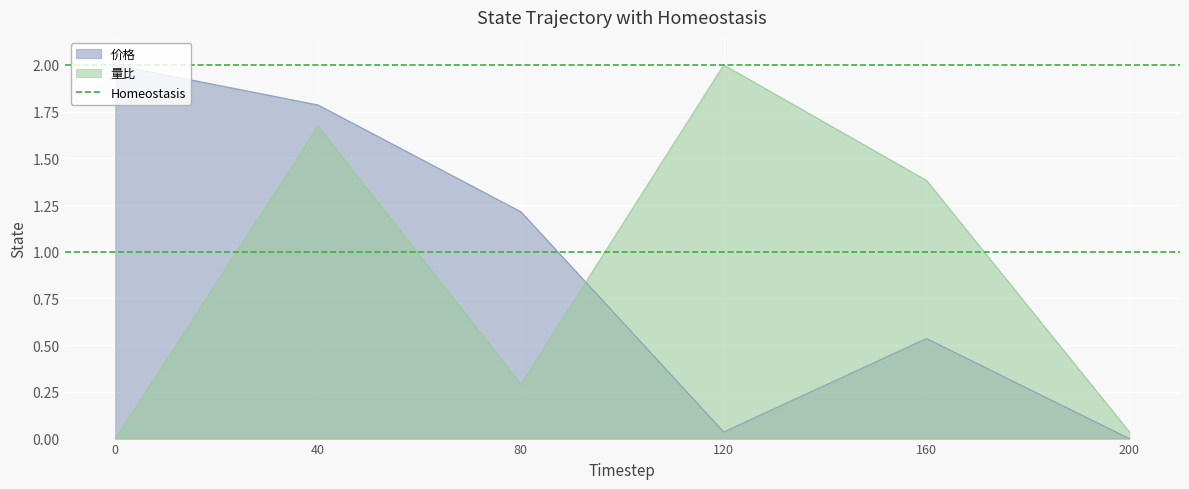

Where is 量比 nearest to the value 1?

160